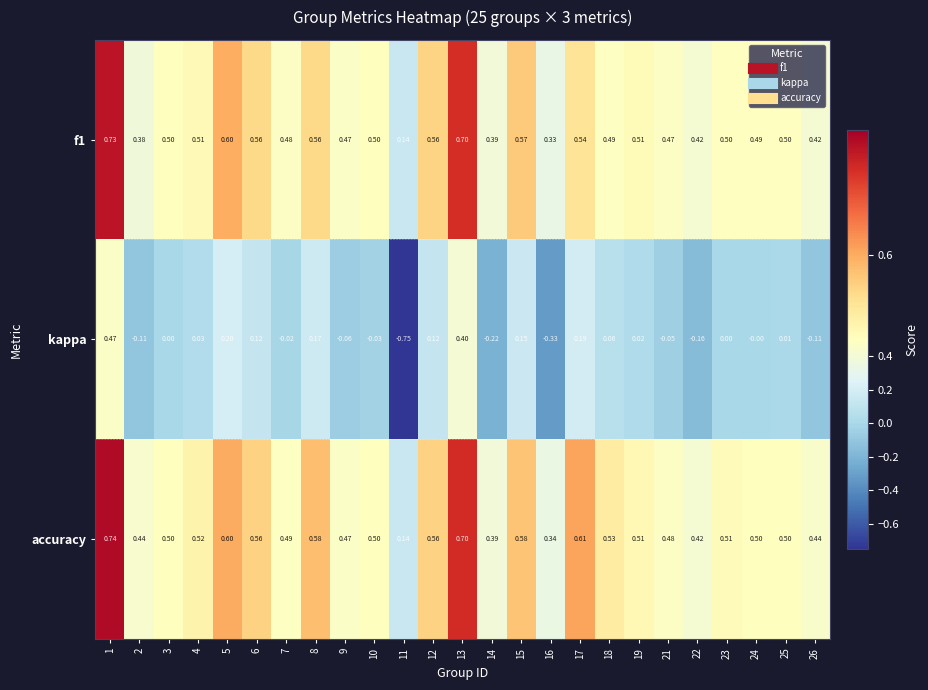

Which series has the largest range (max minus min)?

kappa